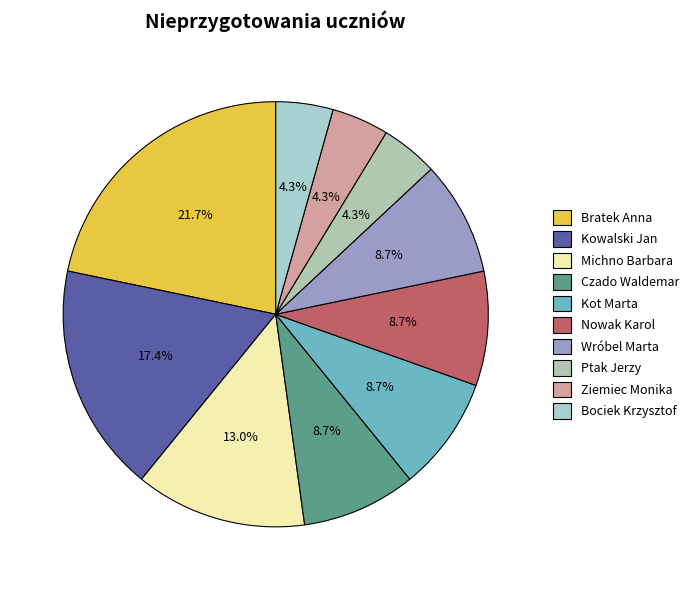

To the nearest percent, what is the combined percentage of Michno Barbara and Ziemiec Monika?

17%